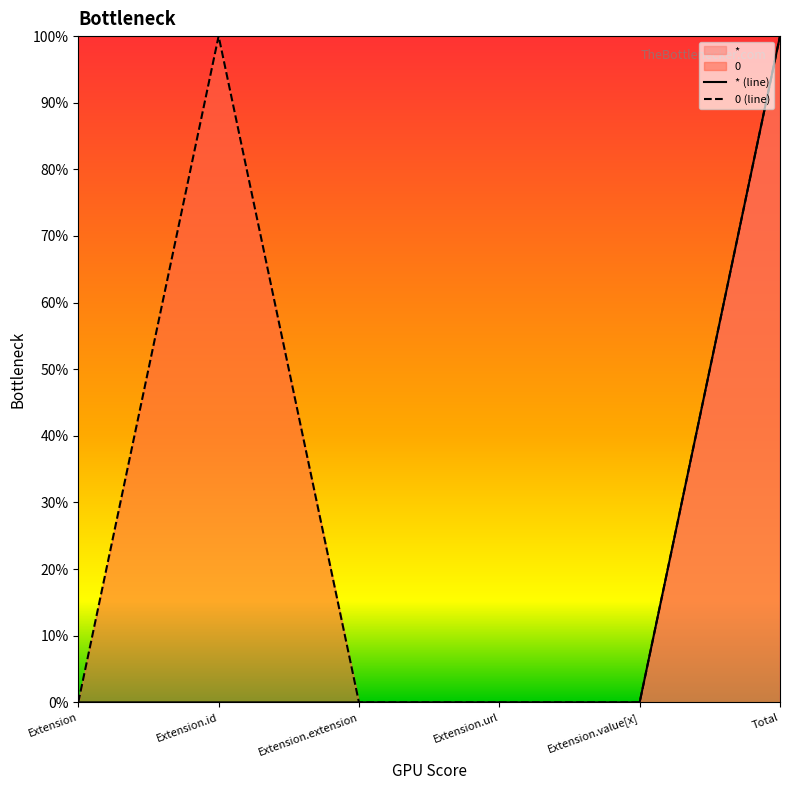

True or false: 0 and * intersect in this chart.

False